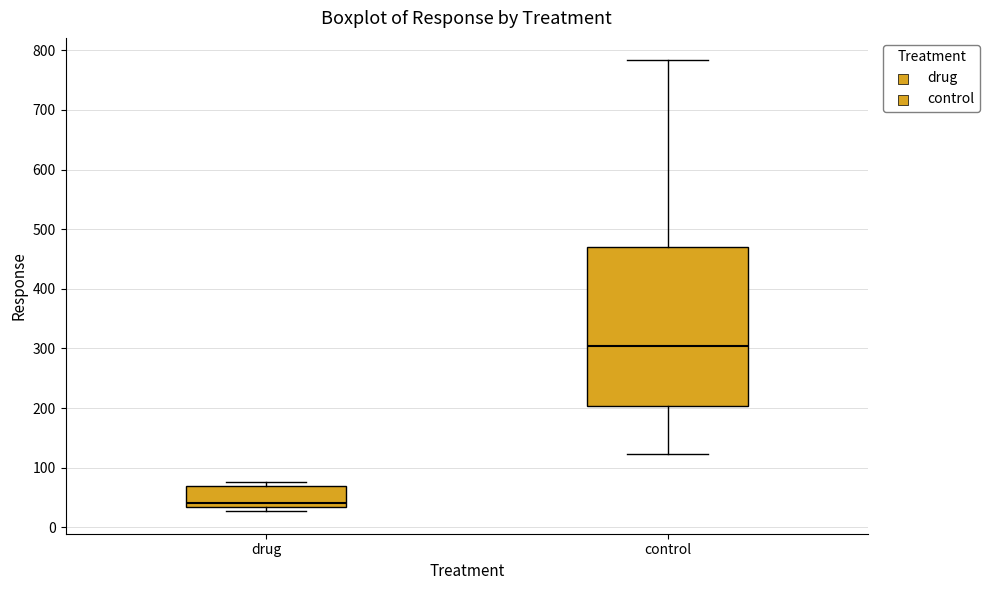

Reading left to right, transcribe this box plot: for each box, give where its median line is, the range the box spans, and where its two whiskers end, as read against the y-axis. The values are not printed on the chart, so give them approximately, as read against the axis.

drug: median 40, box 30 to 70, whiskers 30 (just below the box's lower edge) to 80
control: median 300, box 200 to 470, whiskers 120 to 780